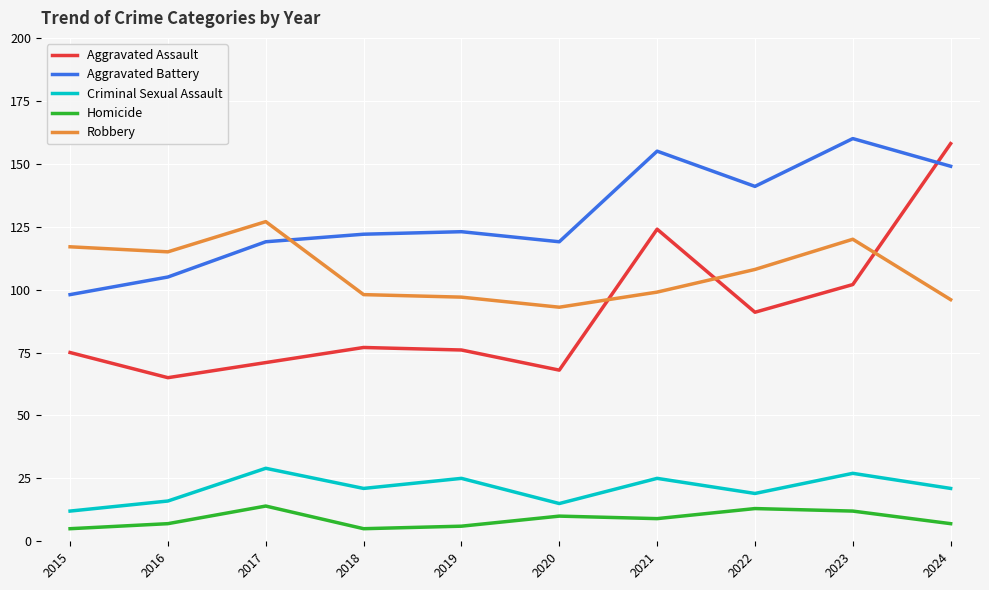

True or false: Homicide has a value of 5 at 2015.

True